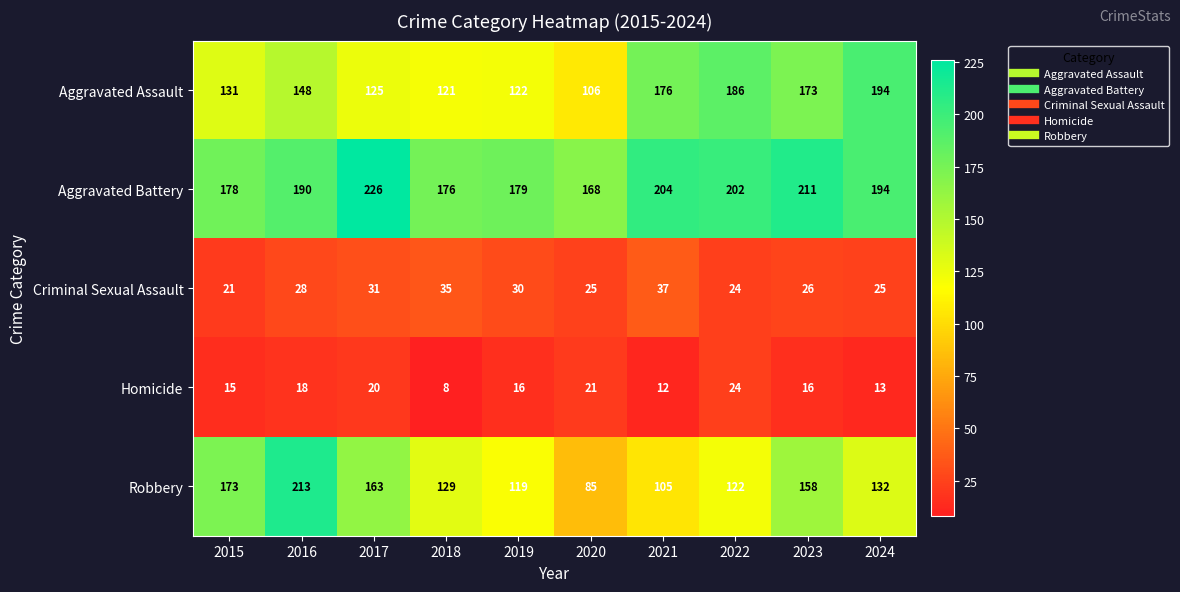

What is the minimum value for Robbery?

85